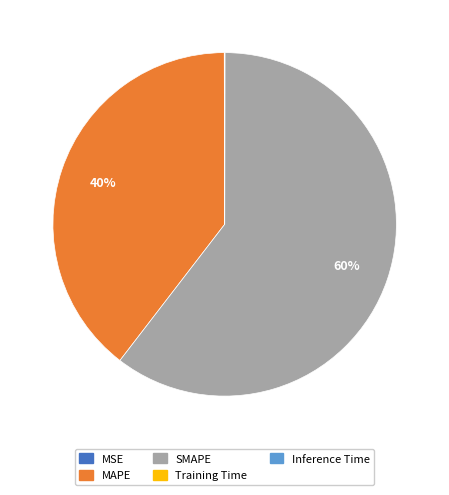

What is the majority slice?

SMAPE